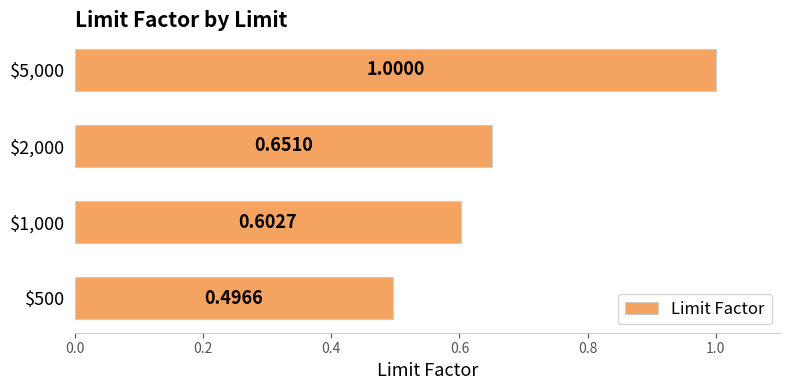

Rank the categories by value from highest to lowest.

$5,000, $2,000, $1,000, $500